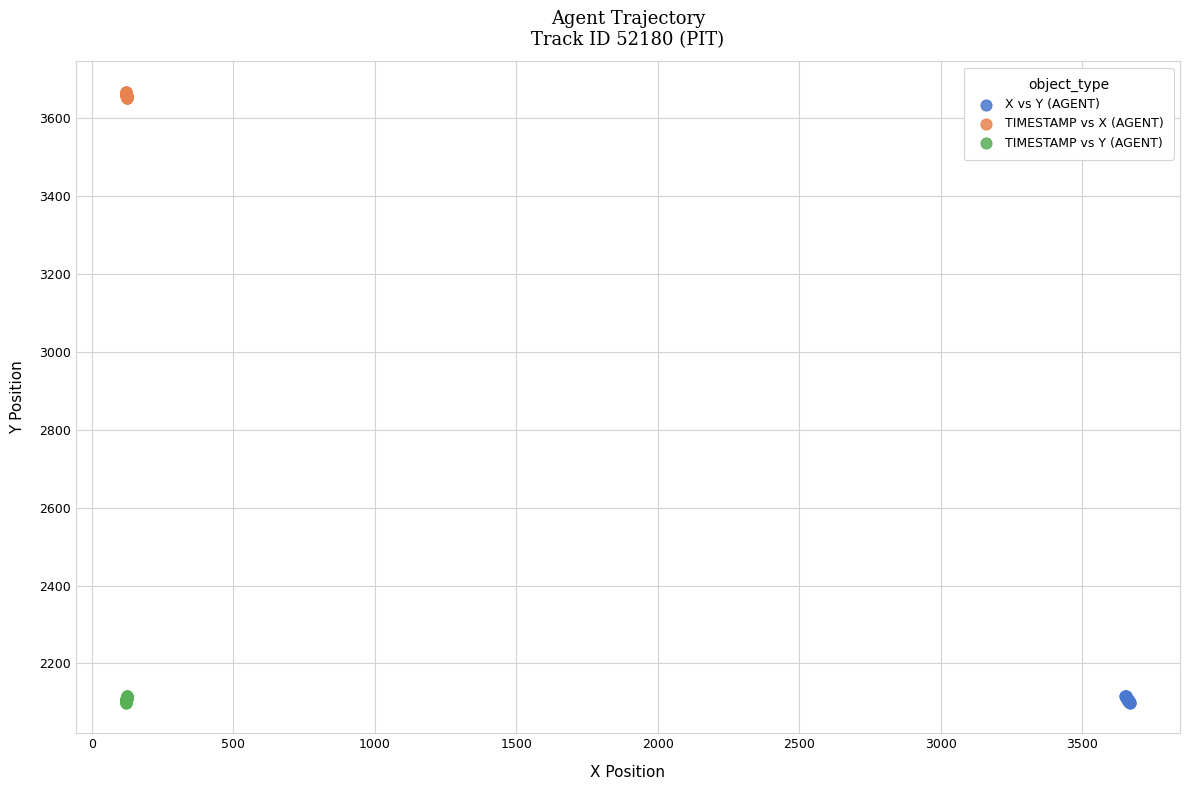

Which series contains the highest Y value?

TIMESTAMP vs X (AGENT)